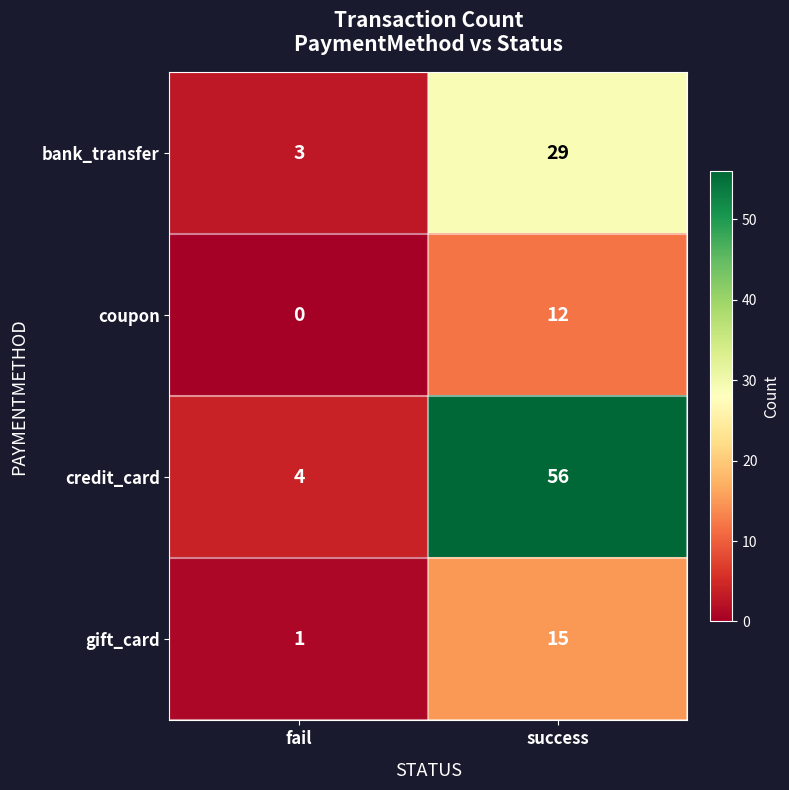

Reading left to right, transcribe all the data shown in this chart.

bank_transfer: 3	29
coupon: 0	12
credit_card: 4	56
gift_card: 1	15